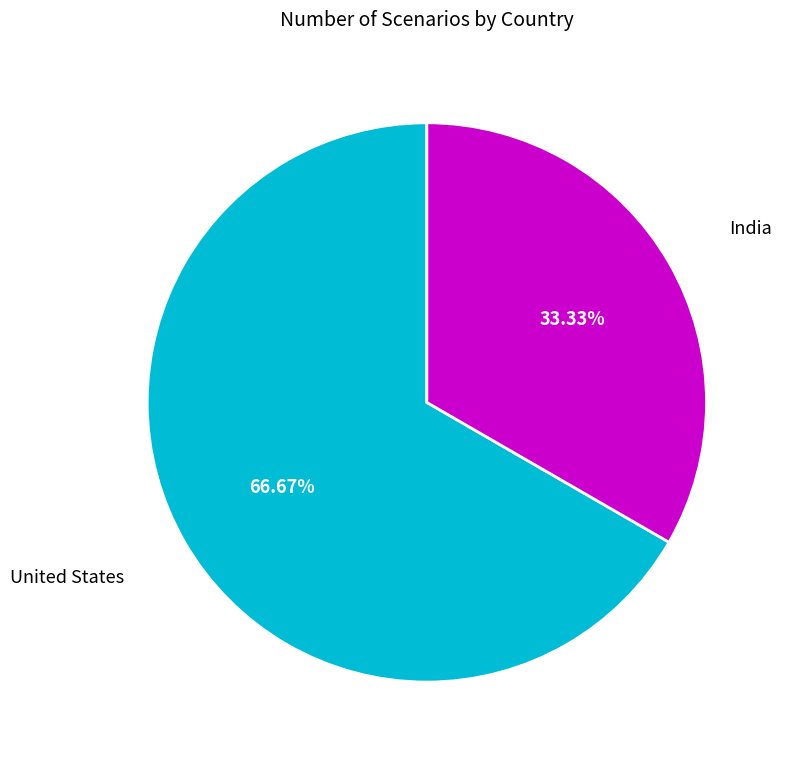

How many slices are in this pie chart?

2